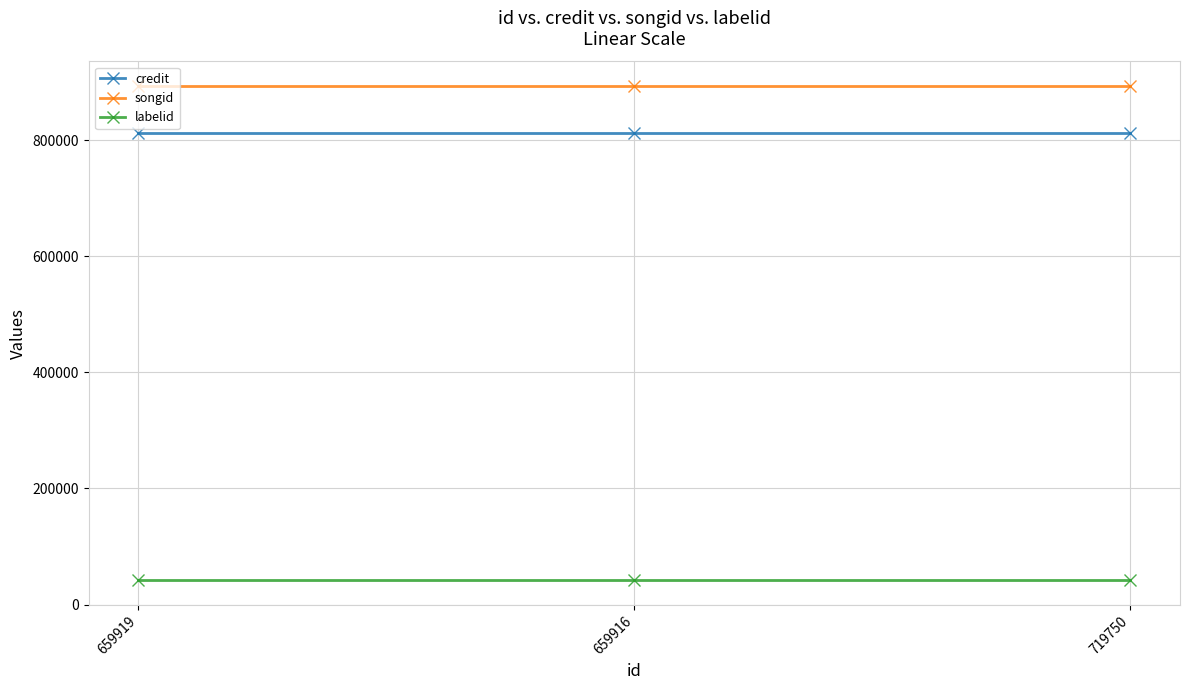

What is the label of the 1st point from the right?

719750